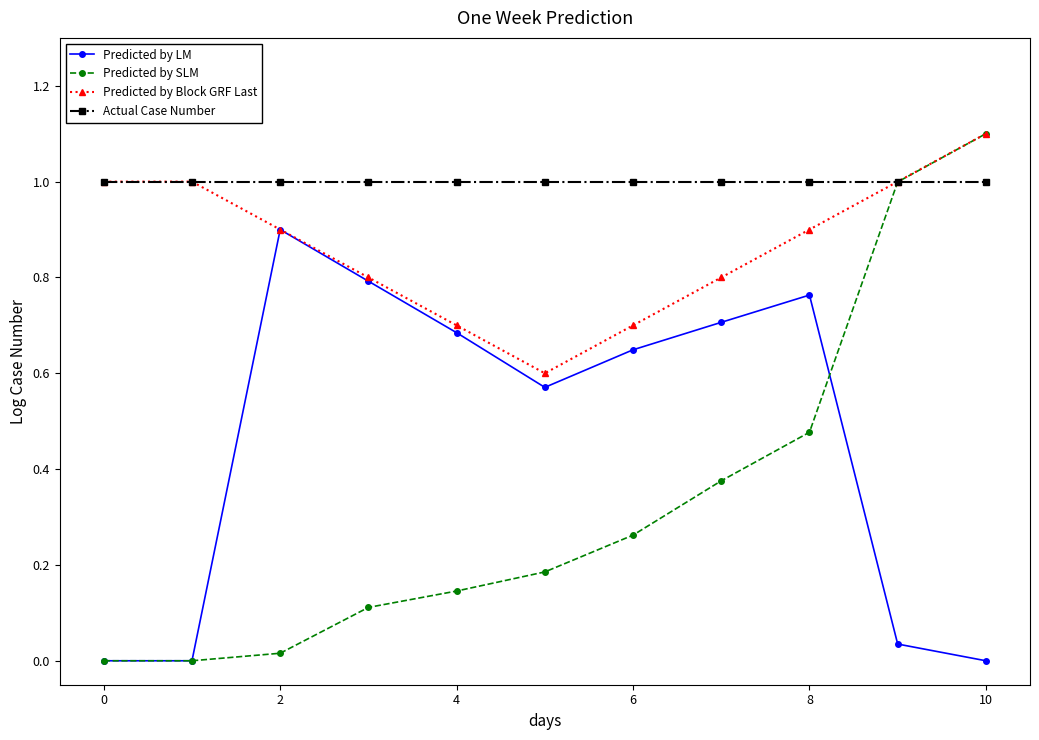

How many interior local peaks does the Predicted by LM series have?

2